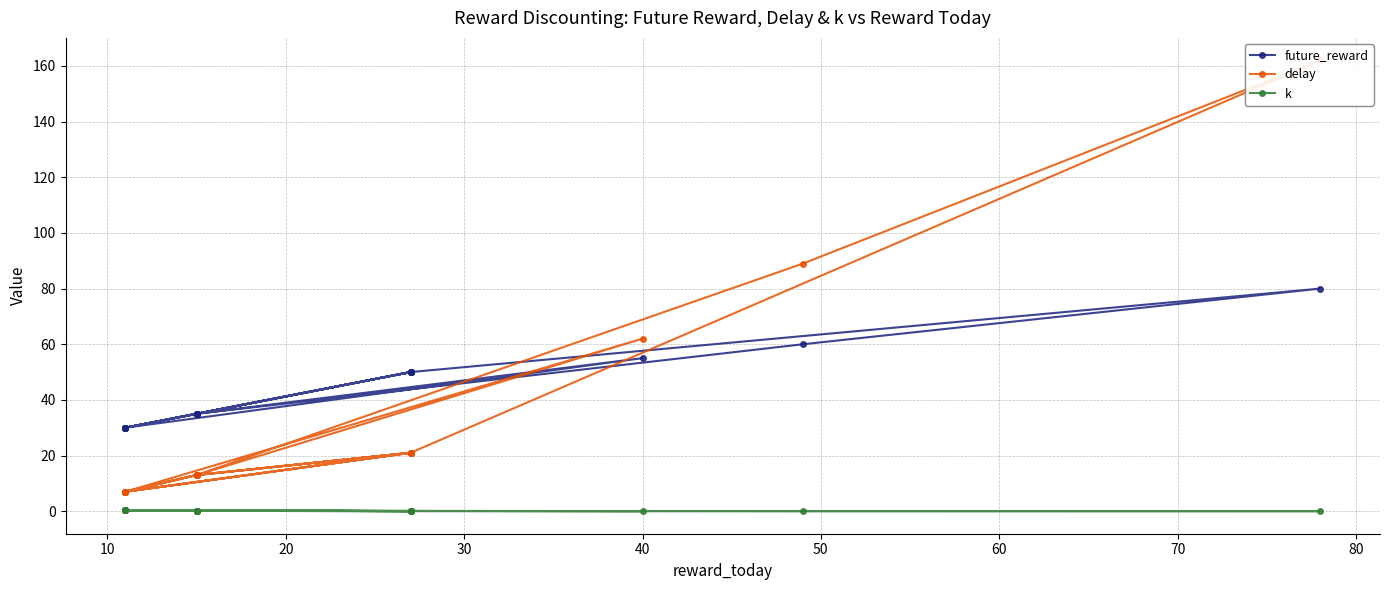

Count the number of categories in the chart.

20